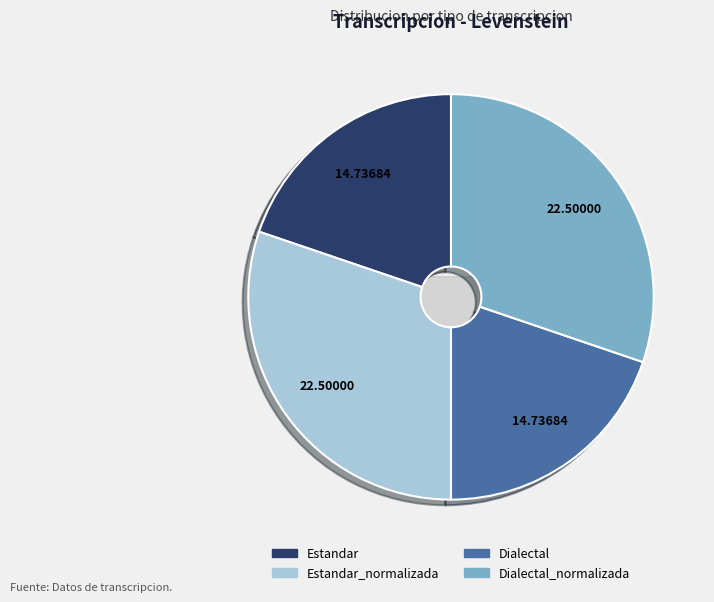

What is the total percentage of Dialectal and Estandar_normalizada?

50.0%